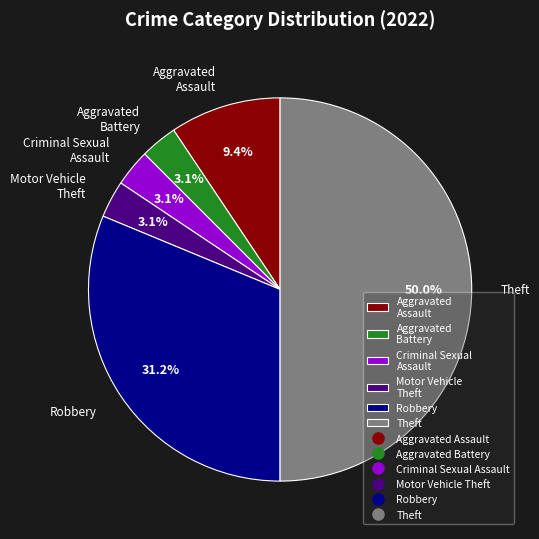

Between Motor Vehicle Theft and Theft, which is larger?

Theft